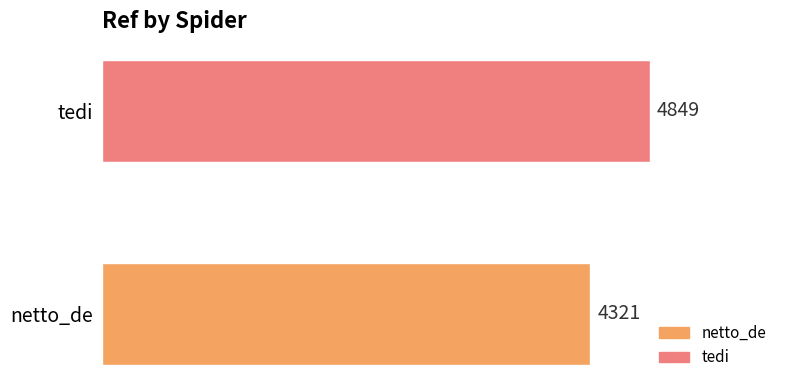

What is the change in value from netto_de to tedi?

+528